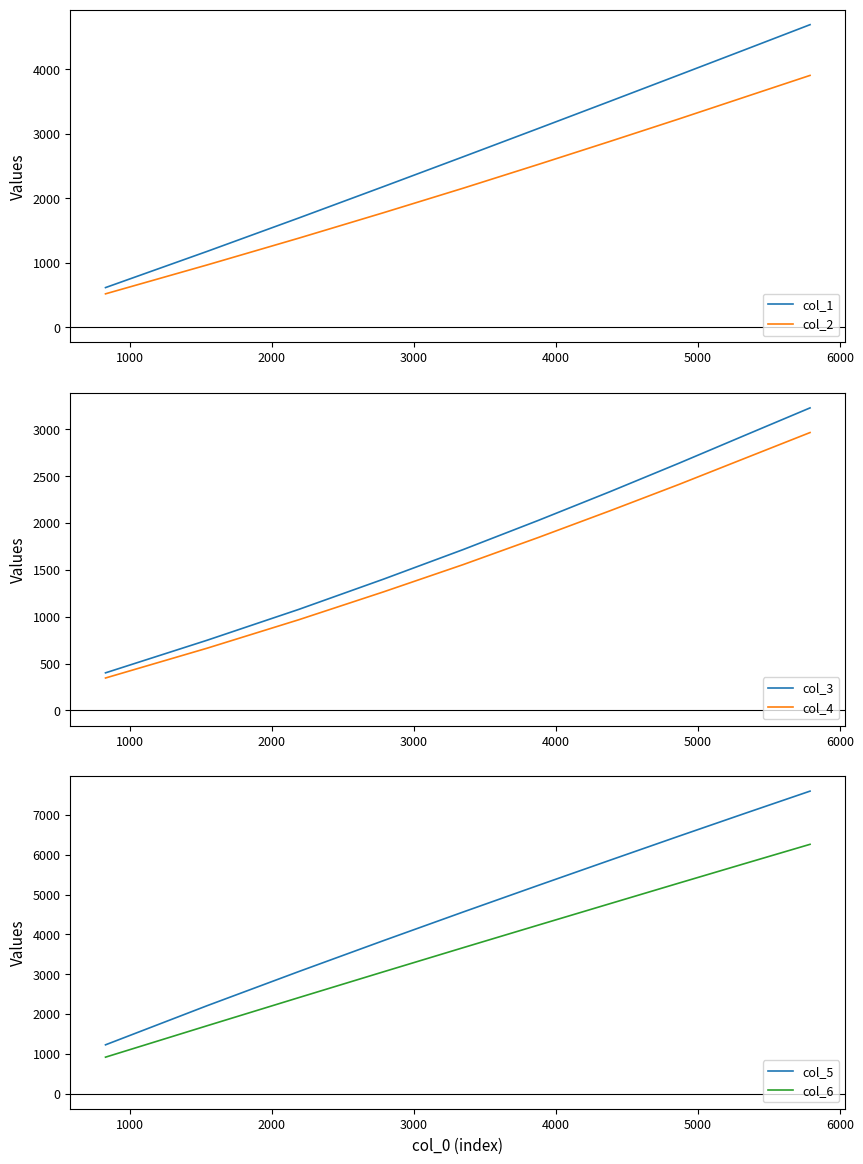

What is the minimum value for col_2?

517.0